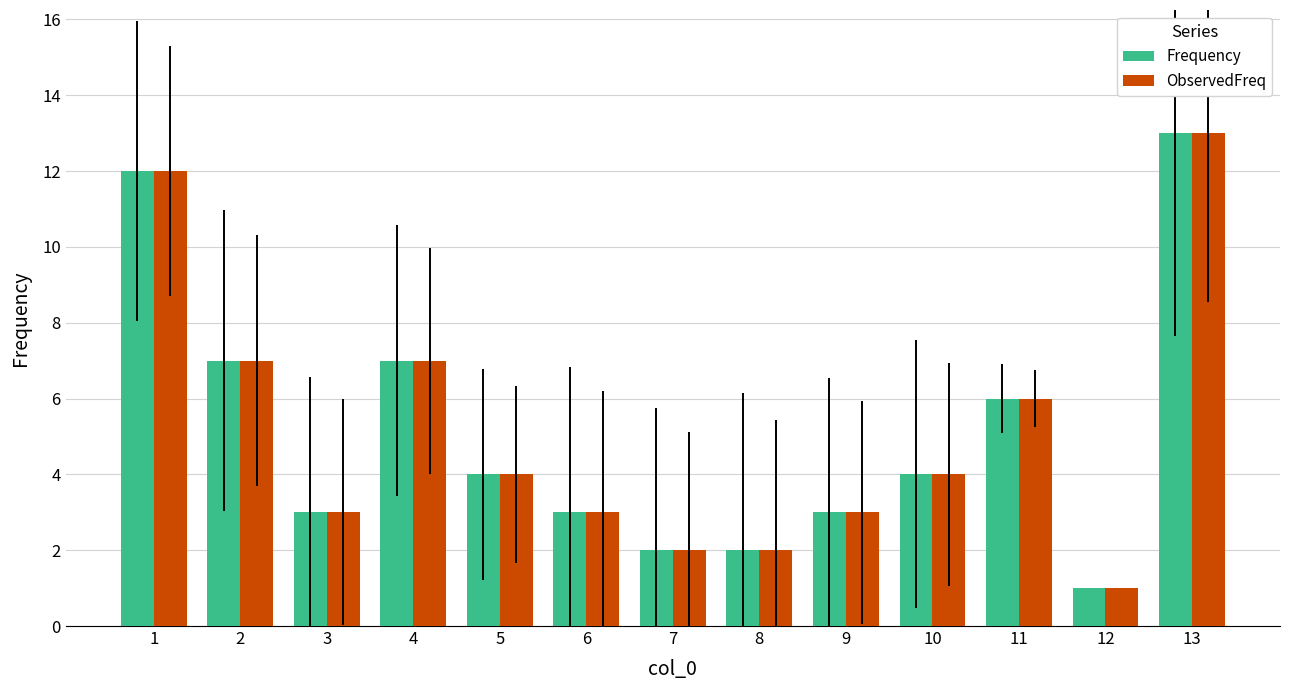

The ObservedFreq series shows 3 at 9. True or false?

True